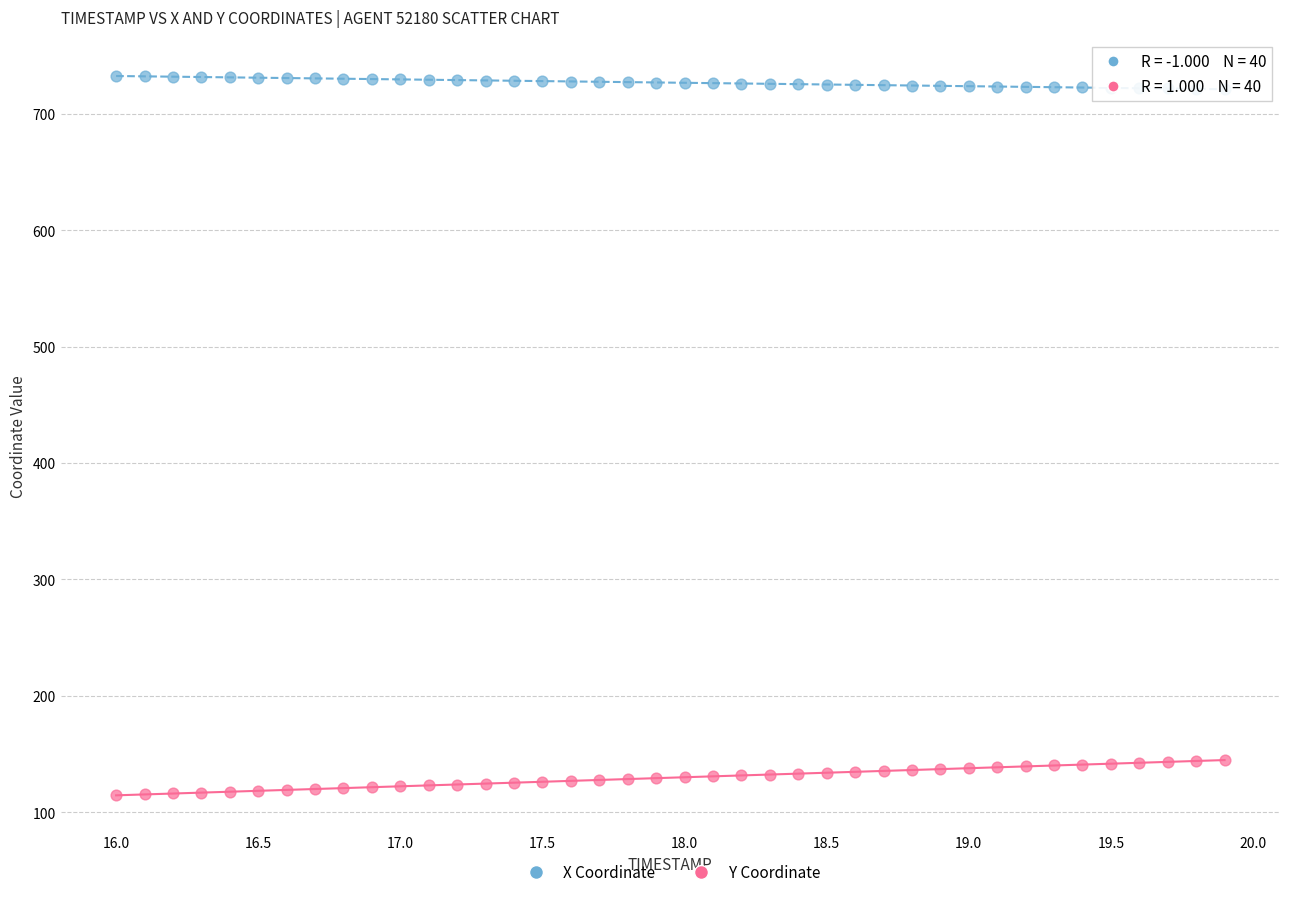

Across all data points, what is the range of Y values (max minus min)?

617.9